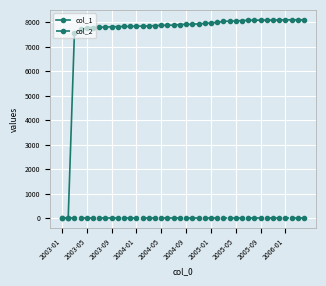

At how many categories does at least one series exceed 5475?

38